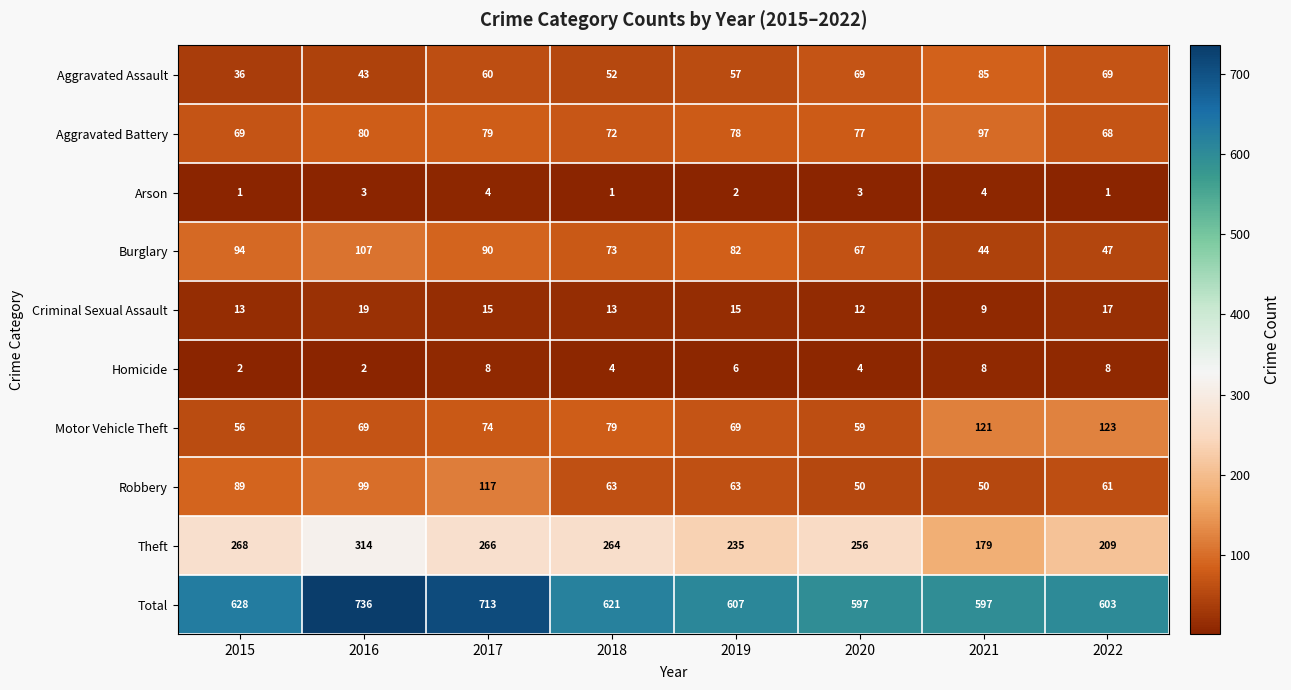

Where does the Homicide series first go above 6?

2017